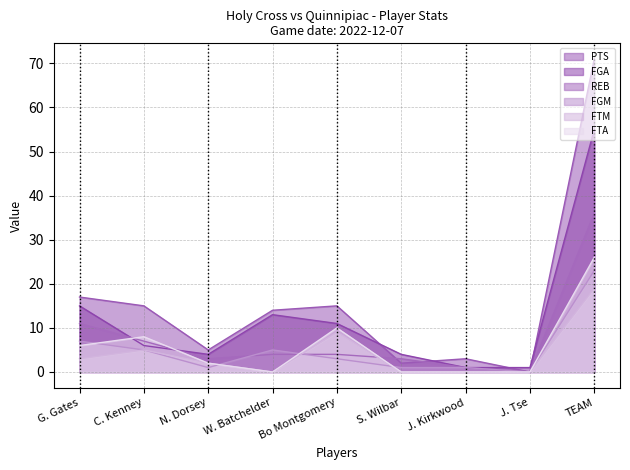

At which label does FTA first exceed 2?

G. Gates